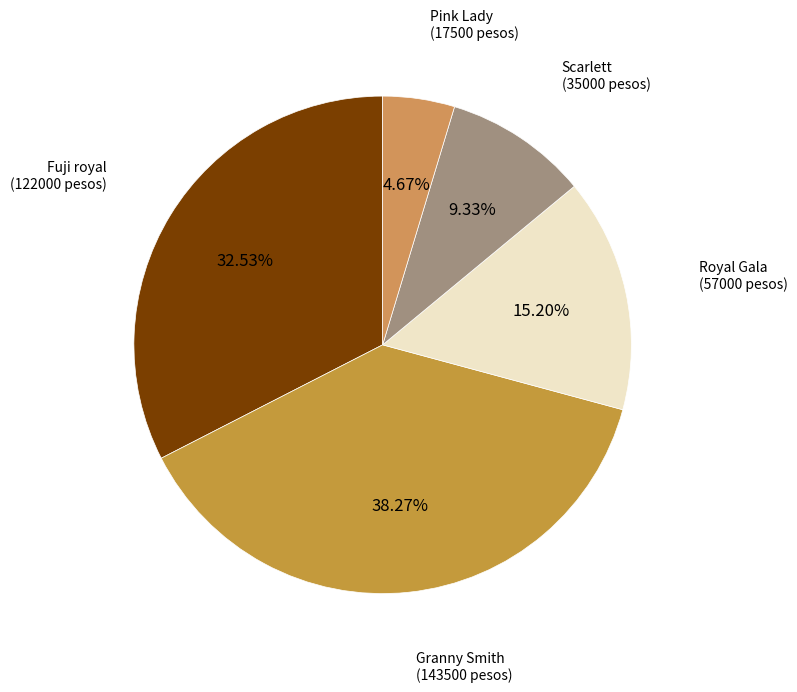

How many segments does this pie chart have?

5